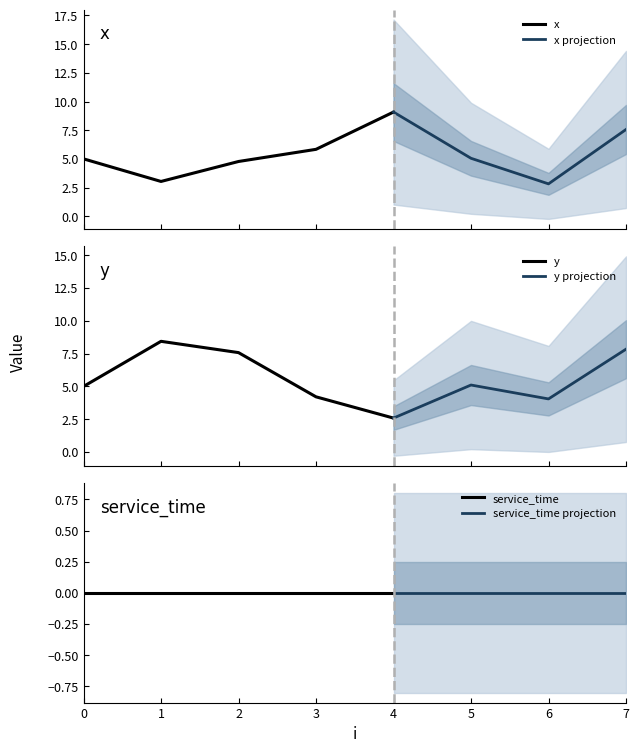

Reading right to left, what are all the values shown in this chart?

x: 7=7.6	6=2.8	5=5.0	4=9.1	3=5.8	2=4.8	1=3.0	0=5.0
y: 7=7.8	6=4.0	5=5.1	4=2.6	3=4.2	2=7.6	1=8.4	0=5.0
service_time: 7=0.0	6=0.0	5=0.0	4=0.0	3=0.0	2=0.0	1=0.0	0=0.0